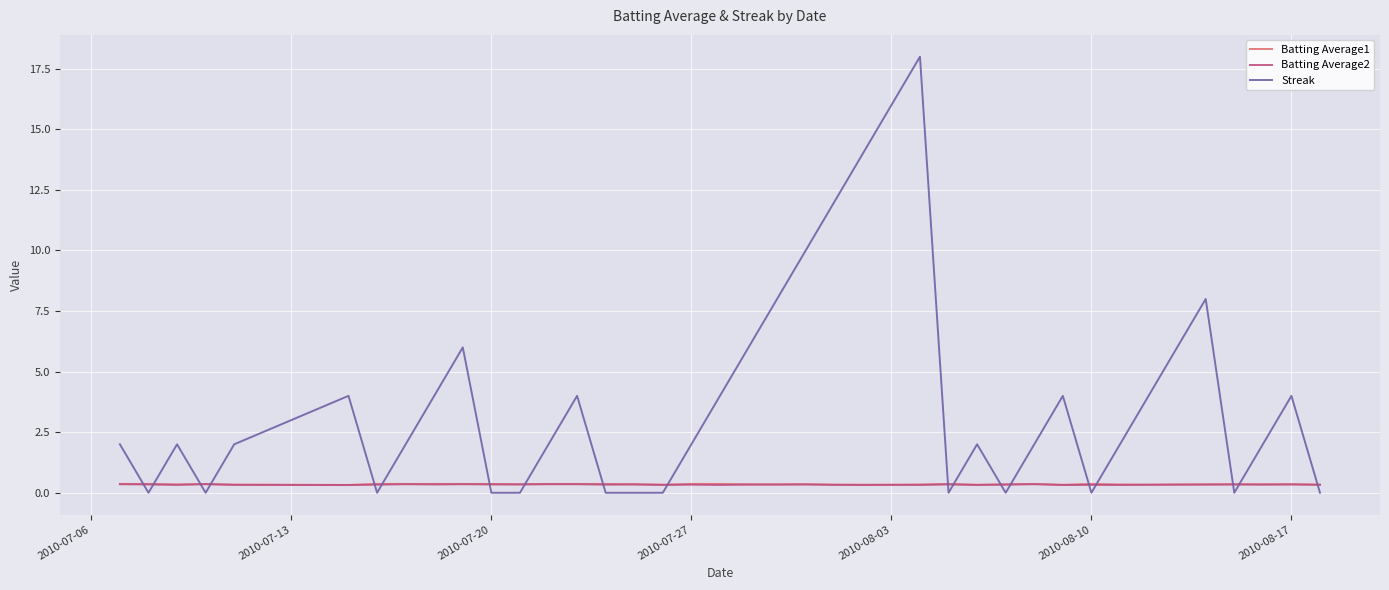

After their last crossing, which series has the higher values: Streak or Batting Average2?

Batting Average2